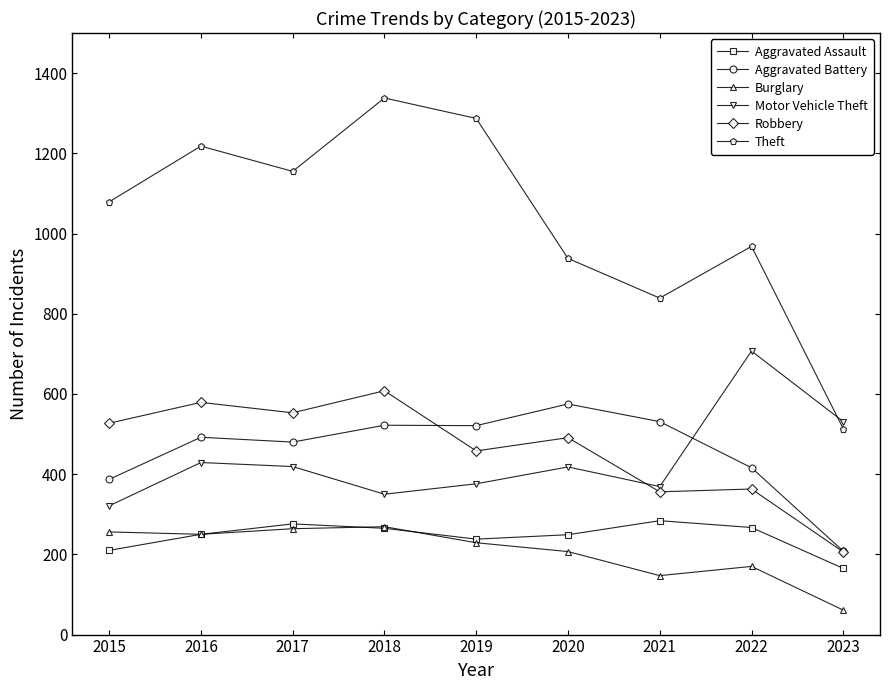

What is the average value of the Motor Vehicle Theft series?

436